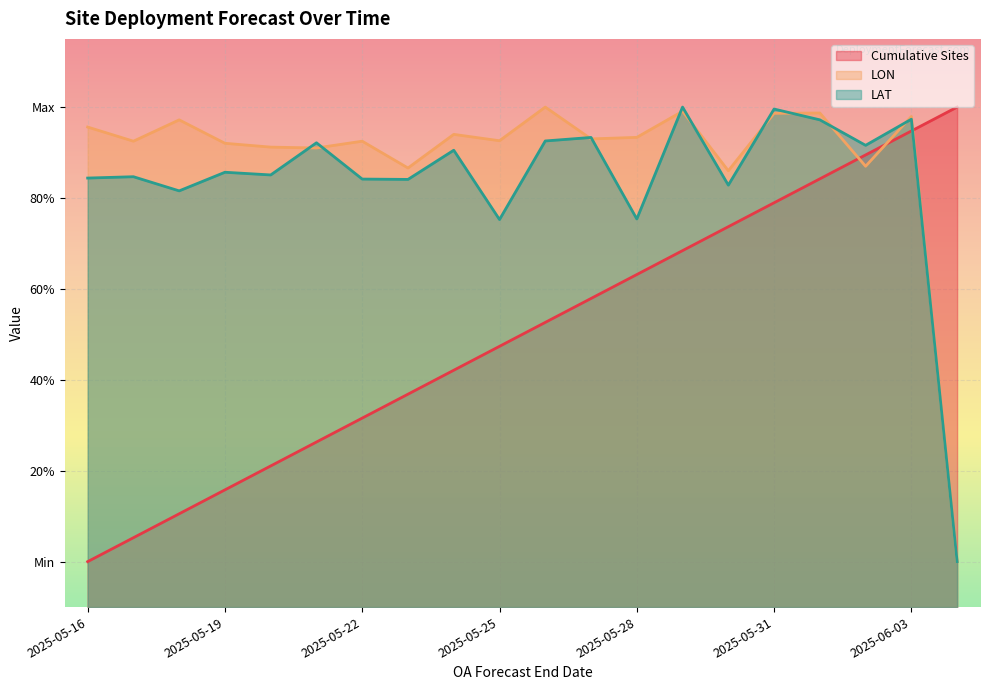

The value of LAT at 2025-06-03 is 1.1. True or false?

False